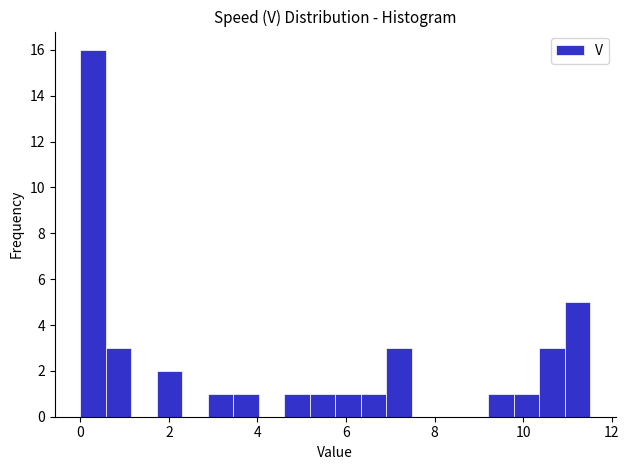

Read against the x-axis, roughly where is the centre of the tallest bar?

0.2